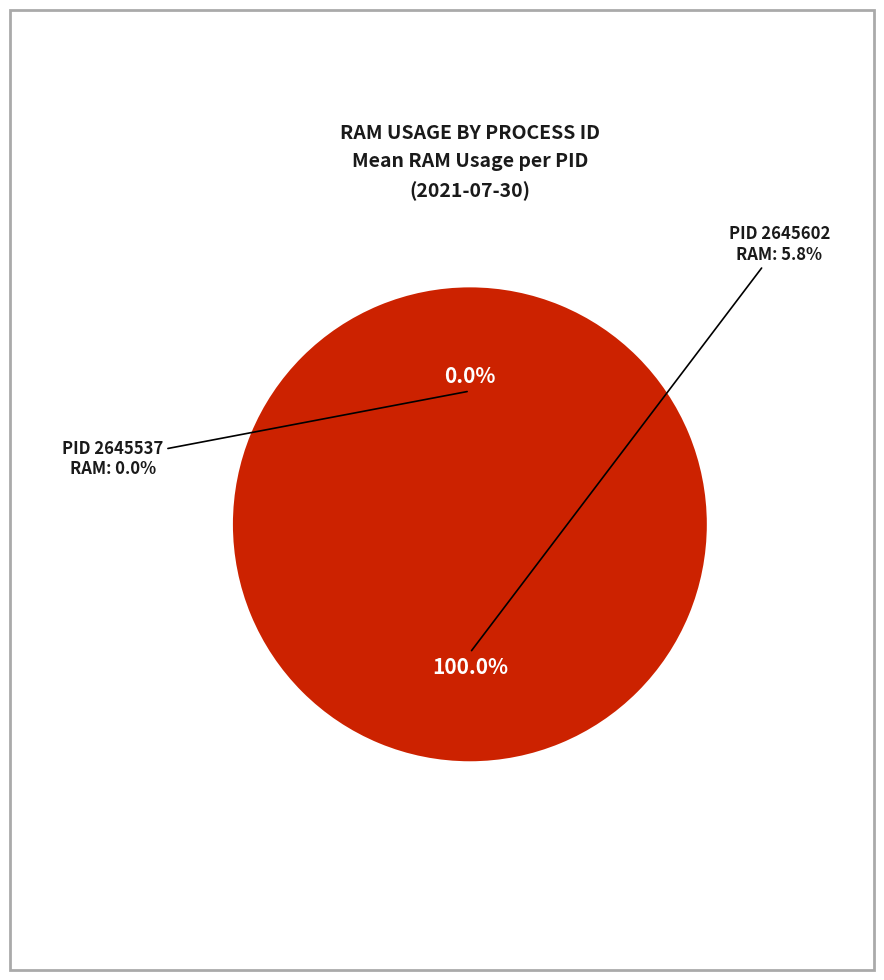

Is it true that 2645537 is 0% of the pie?

True